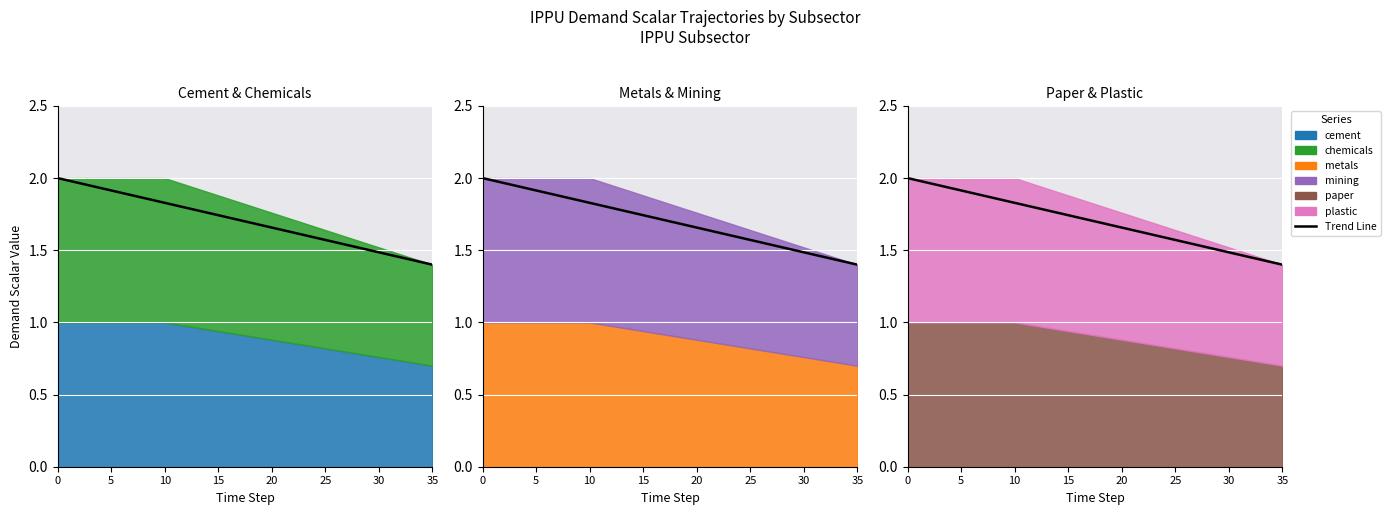

What is the sum of all values?

61.2